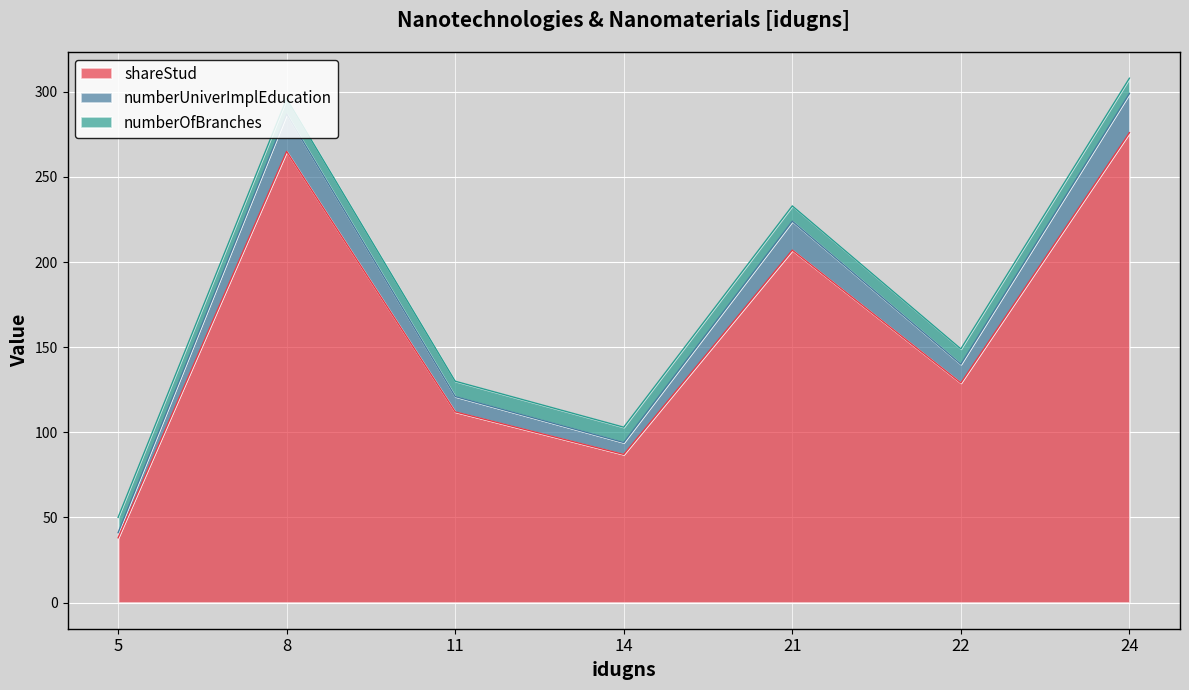

True or false: shareStud has a value of 76 at 22.

False